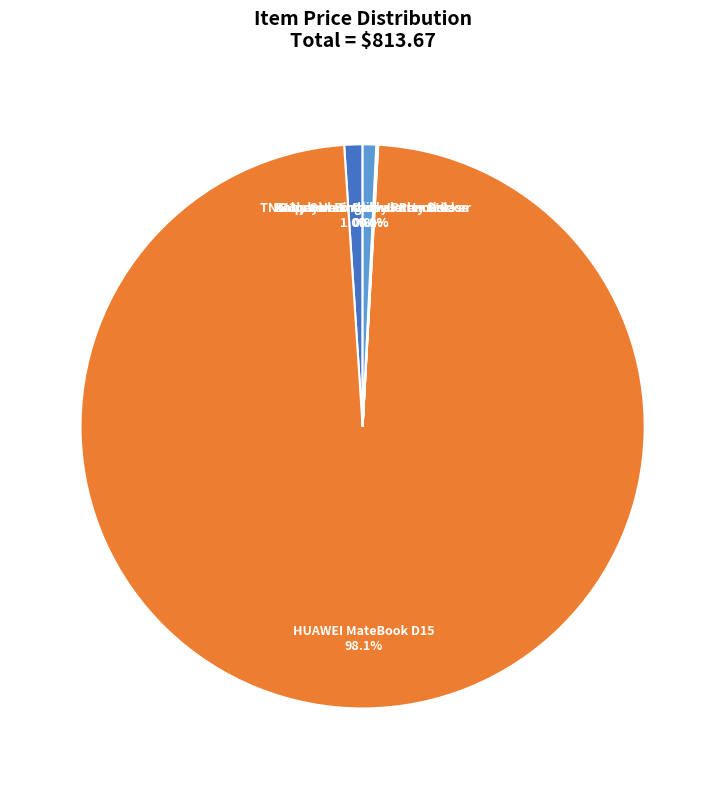

What percentage is the TNG 3 ply washable cloth mask slice, to the nearest percent?

1%